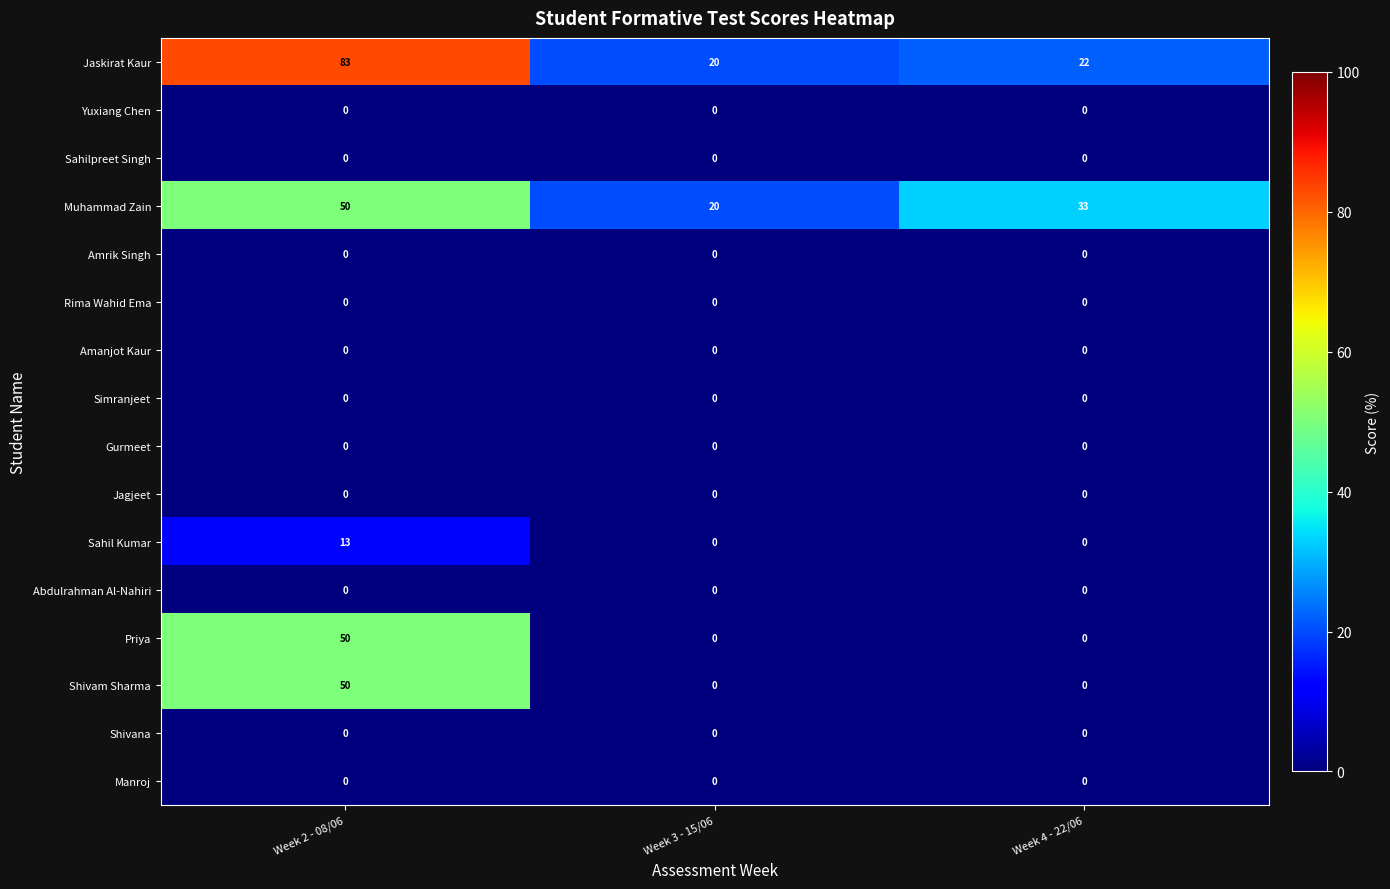

What is the total value across all series at Week 4 - 22/06?

55